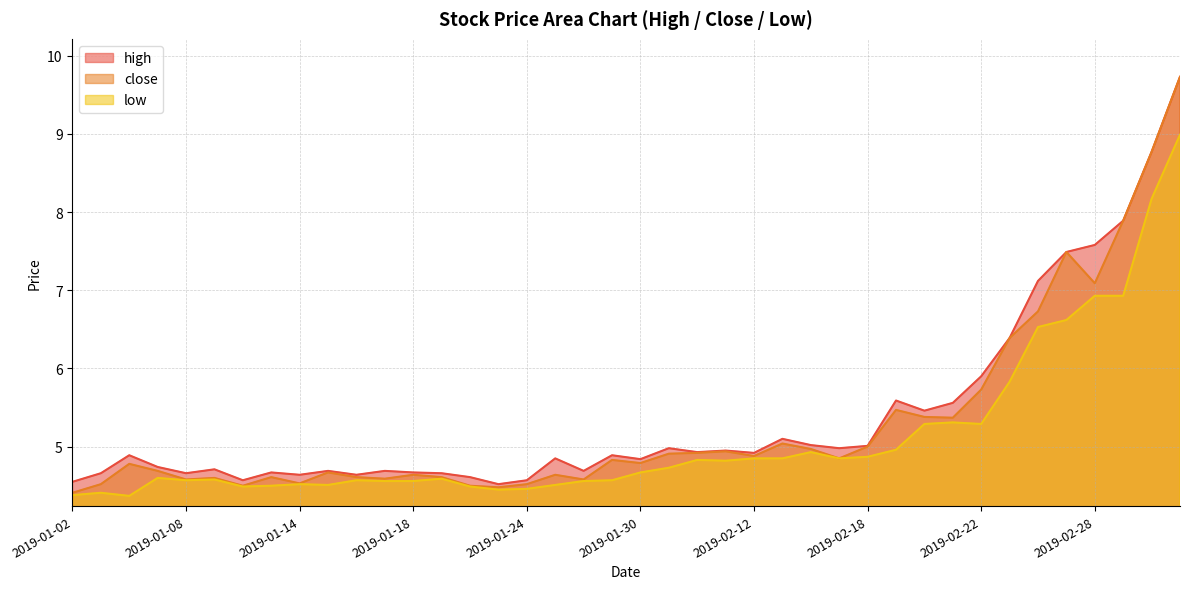

What is the minimum value shown in the chart?

4.4